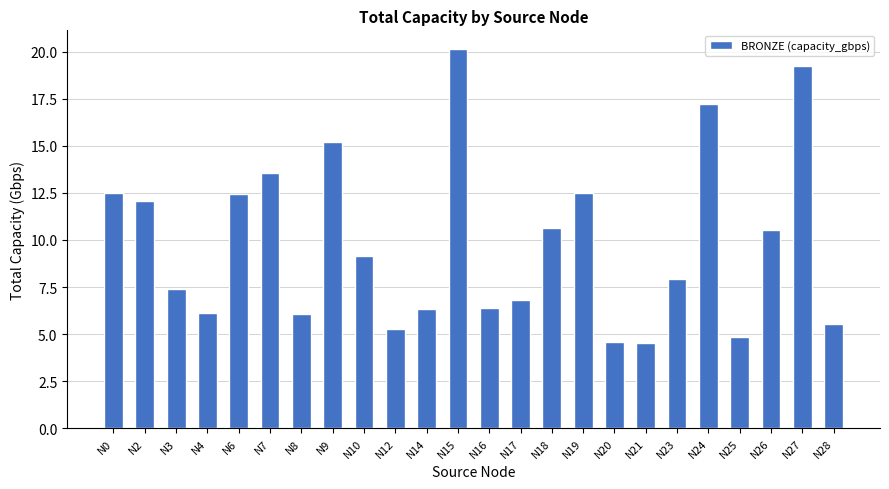

Is it true that the value at N17 is 9.8?

False